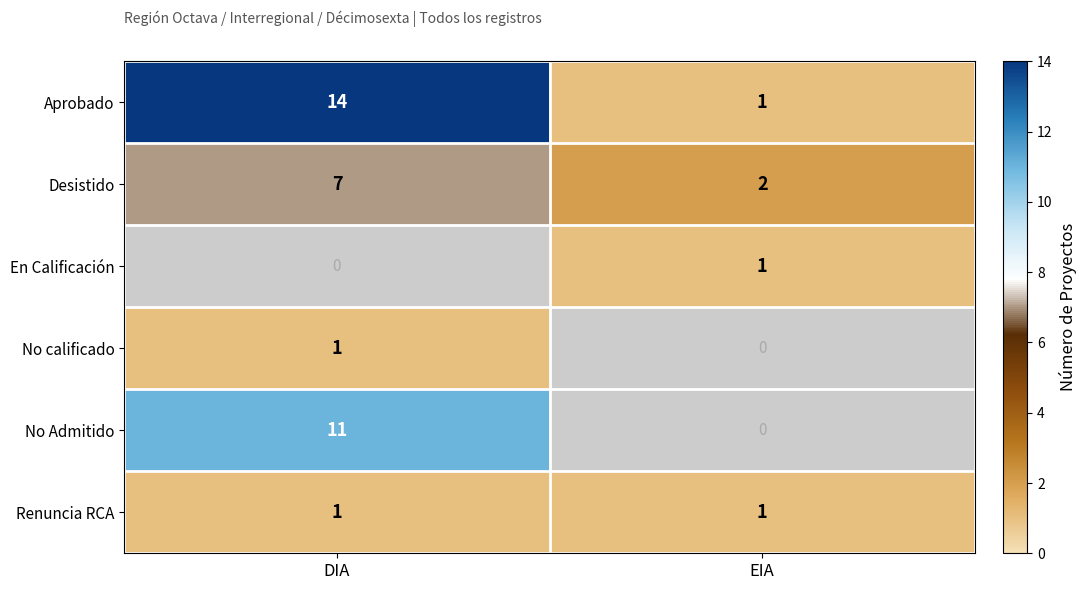

How many Desistido values are between 2 and 7?

2